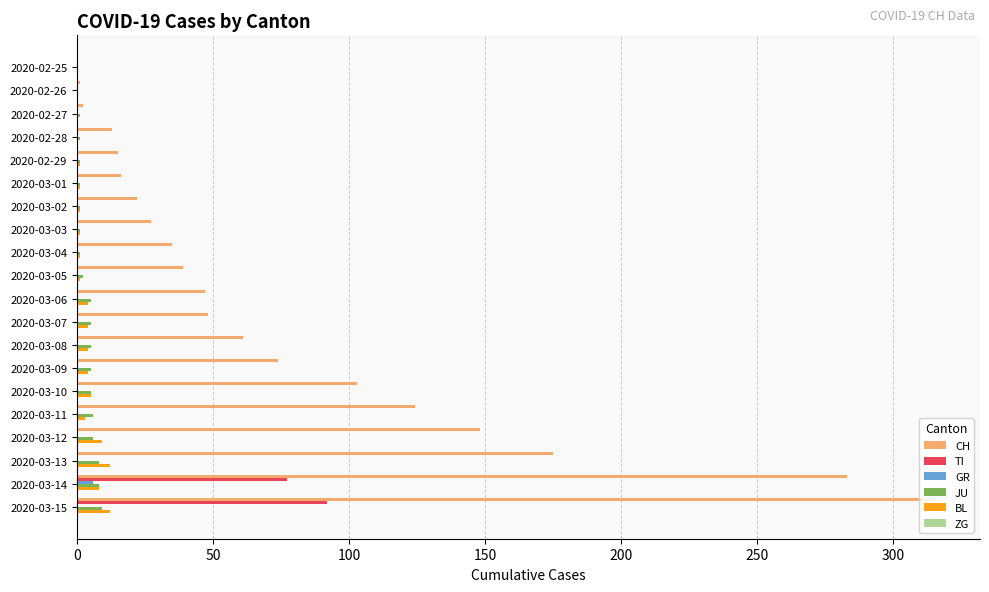

Which series has the largest total across all categories?

CH